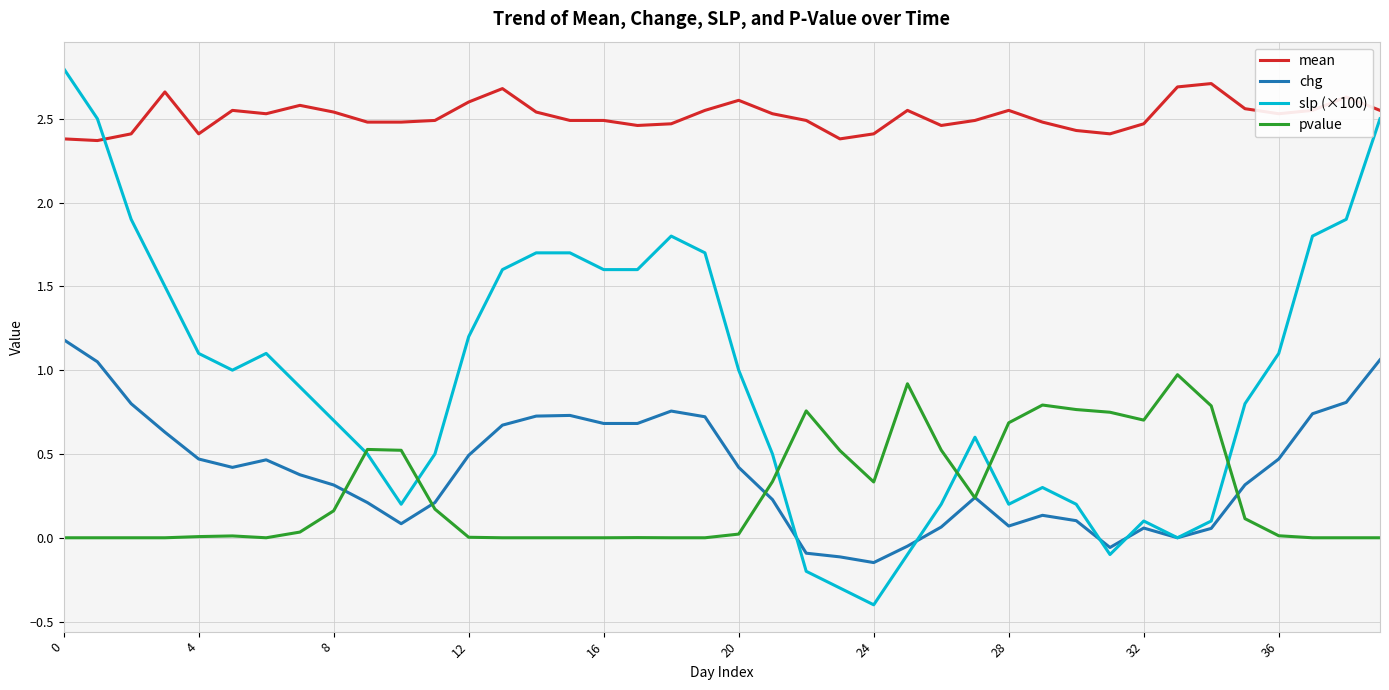

Which series has the largest total across all categories?

mean